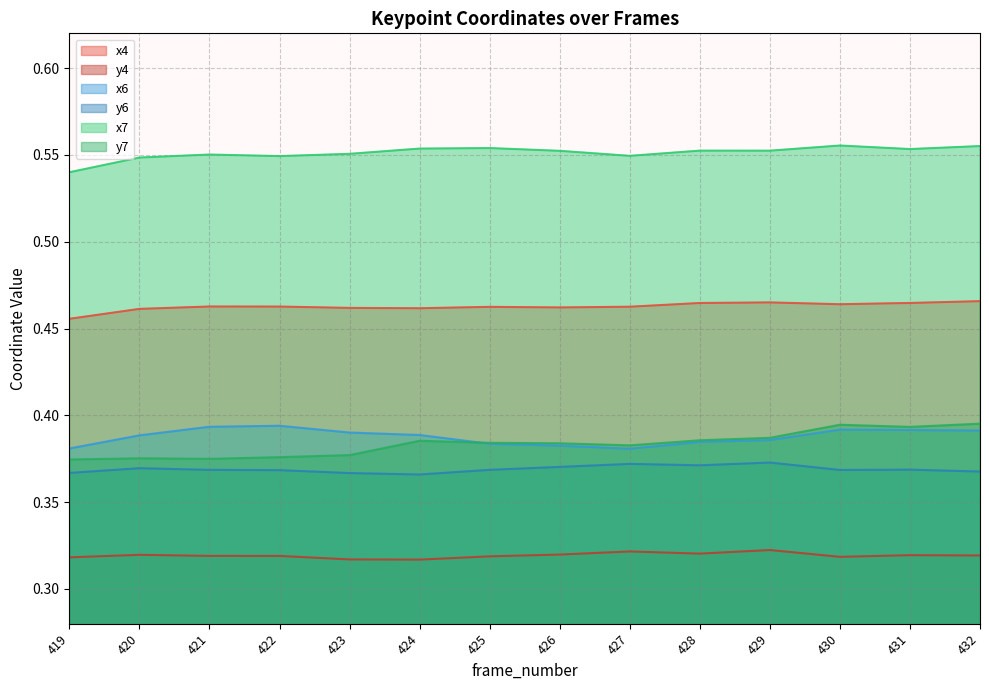

How many y4 values are between 0 and 1?

14